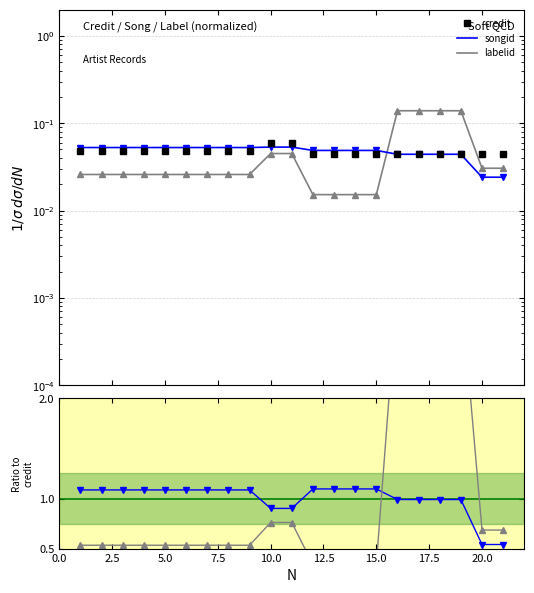

How many credit values are between 0 and 1?

21